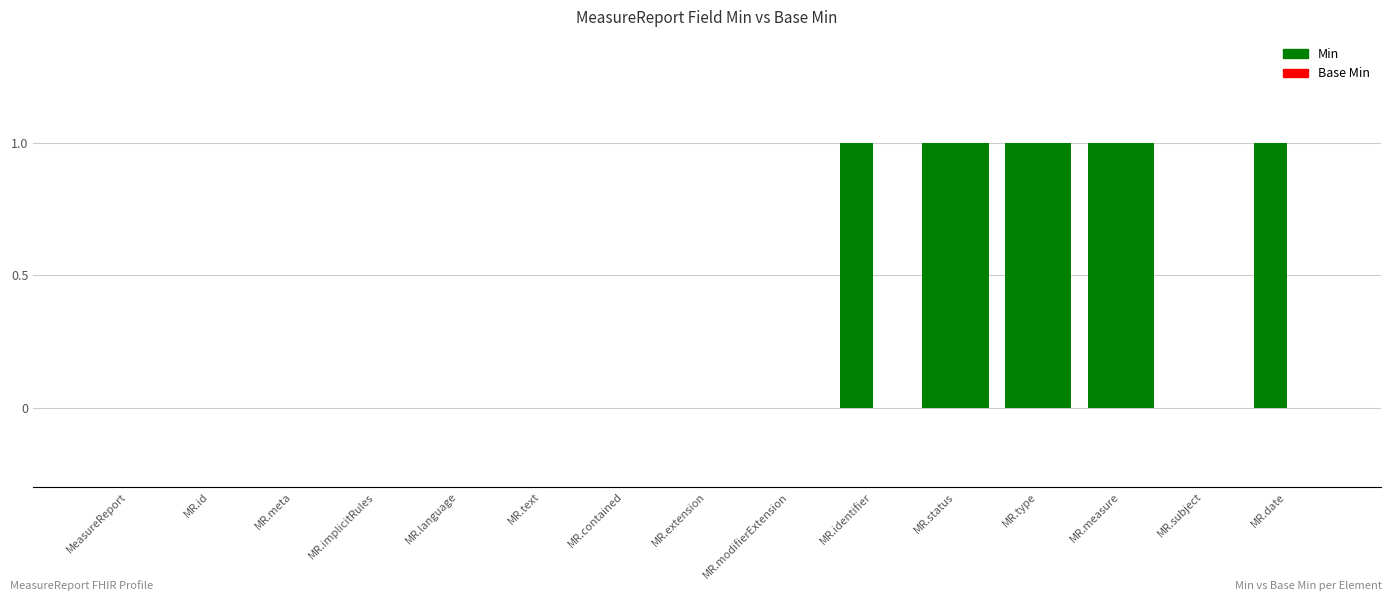

Count the number of data series in this chart.

2